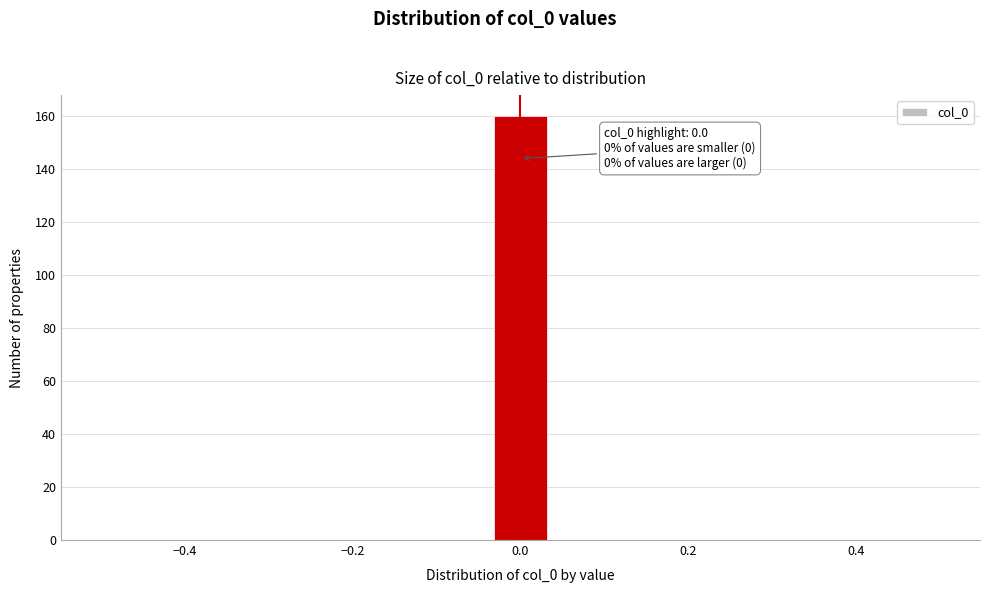

Around what value on the x-axis is the tallest bar? Give the approximate position of its centre, as read against the axis.

0.00